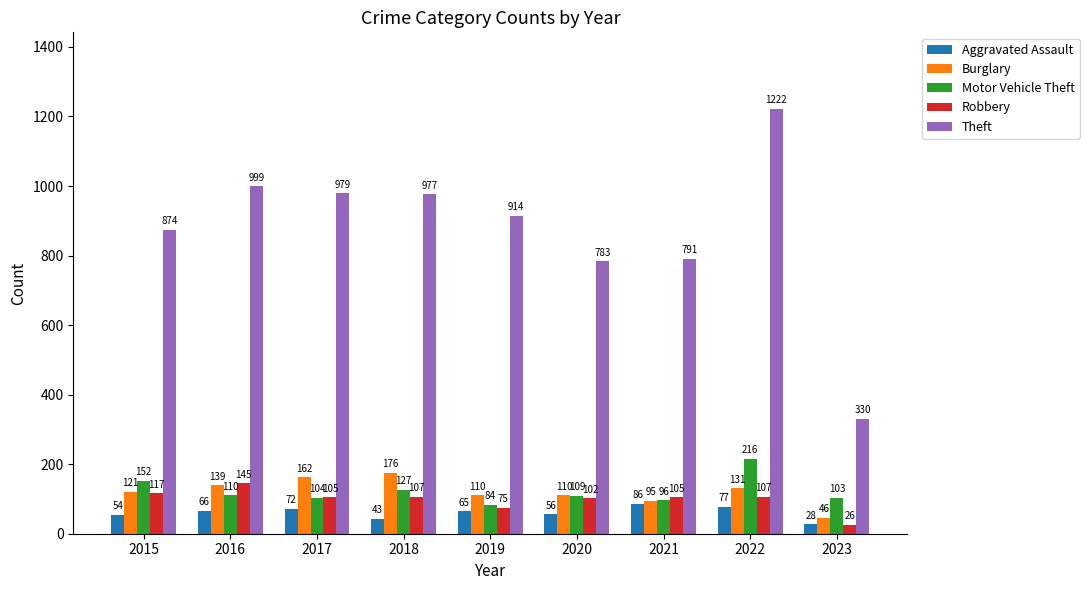

Reading right to left, transcribe all the data shown in this chart.

Aggravated Assault: 2023=28	2022=77	2021=86	2020=56	2019=65	2018=43	2017=72	2016=66	2015=54
Burglary: 2023=46	2022=131	2021=95	2020=110	2019=110	2018=176	2017=162	2016=139	2015=121
Motor Vehicle Theft: 2023=103	2022=216	2021=96	2020=109	2019=84	2018=127	2017=104	2016=110	2015=152
Robbery: 2023=26	2022=107	2021=105	2020=102	2019=75	2018=107	2017=105	2016=145	2015=117
Theft: 2023=330	2022=1222	2021=791	2020=783	2019=914	2018=977	2017=979	2016=999	2015=874